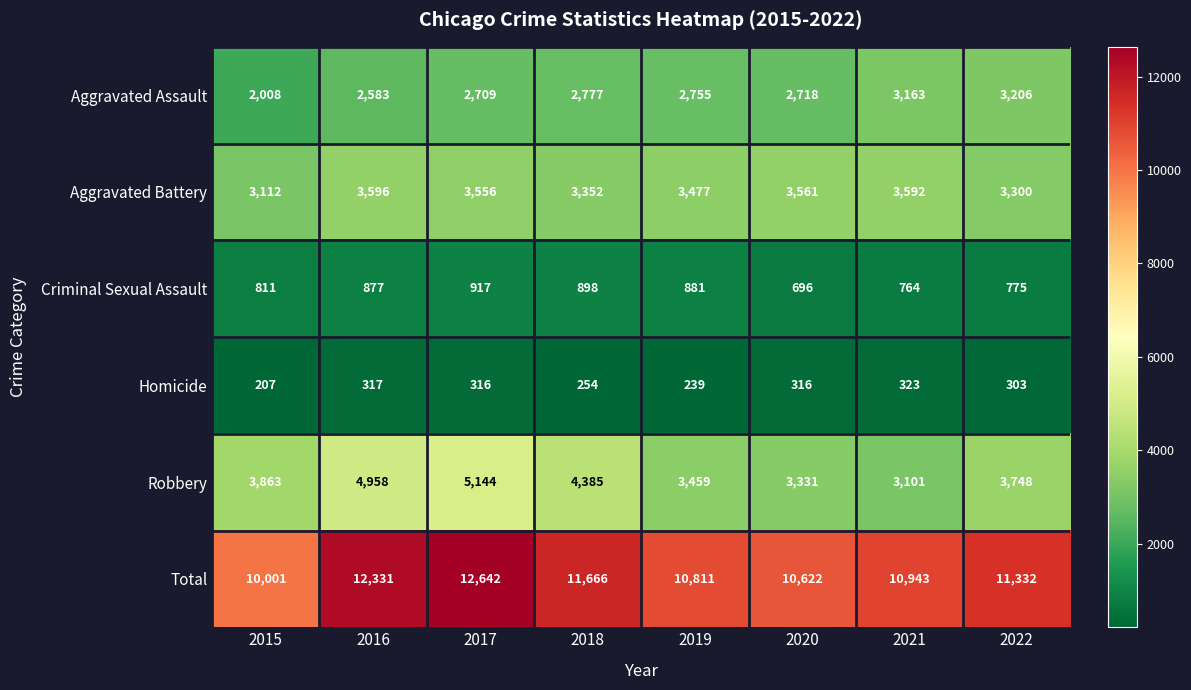

The value of Criminal Sexual Assault at 2021 is 162. True or false?

False